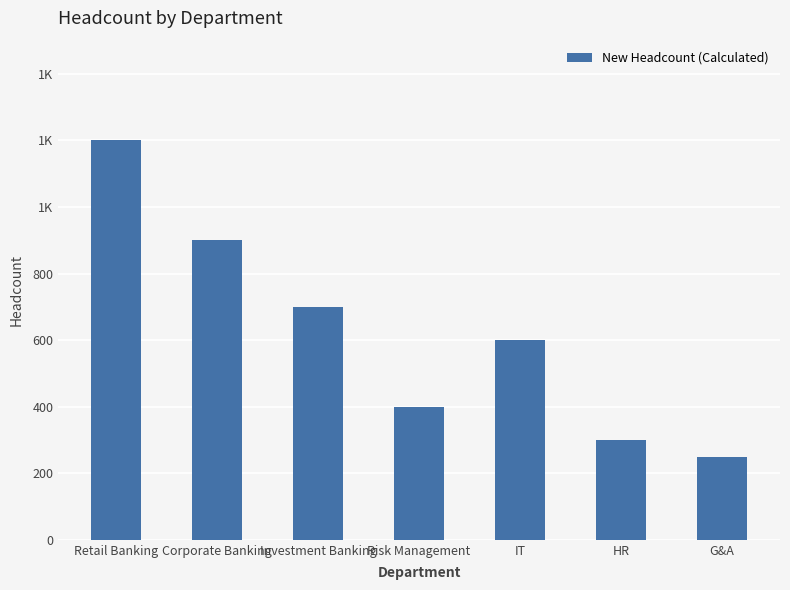

What is the label of the 5th bar from the left?

IT